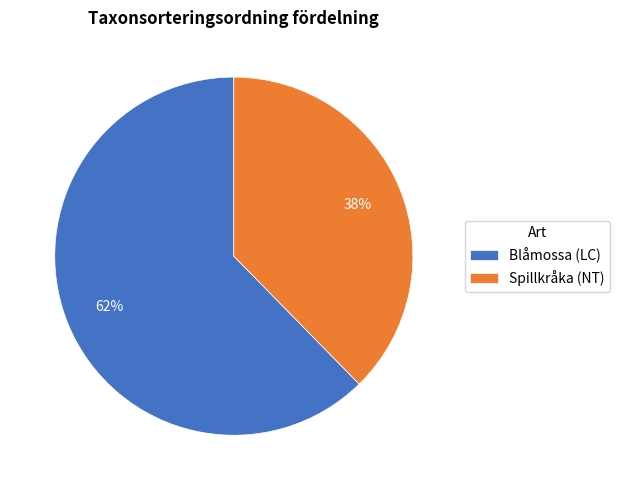

To the nearest percent, what is the average slice percentage?

50%